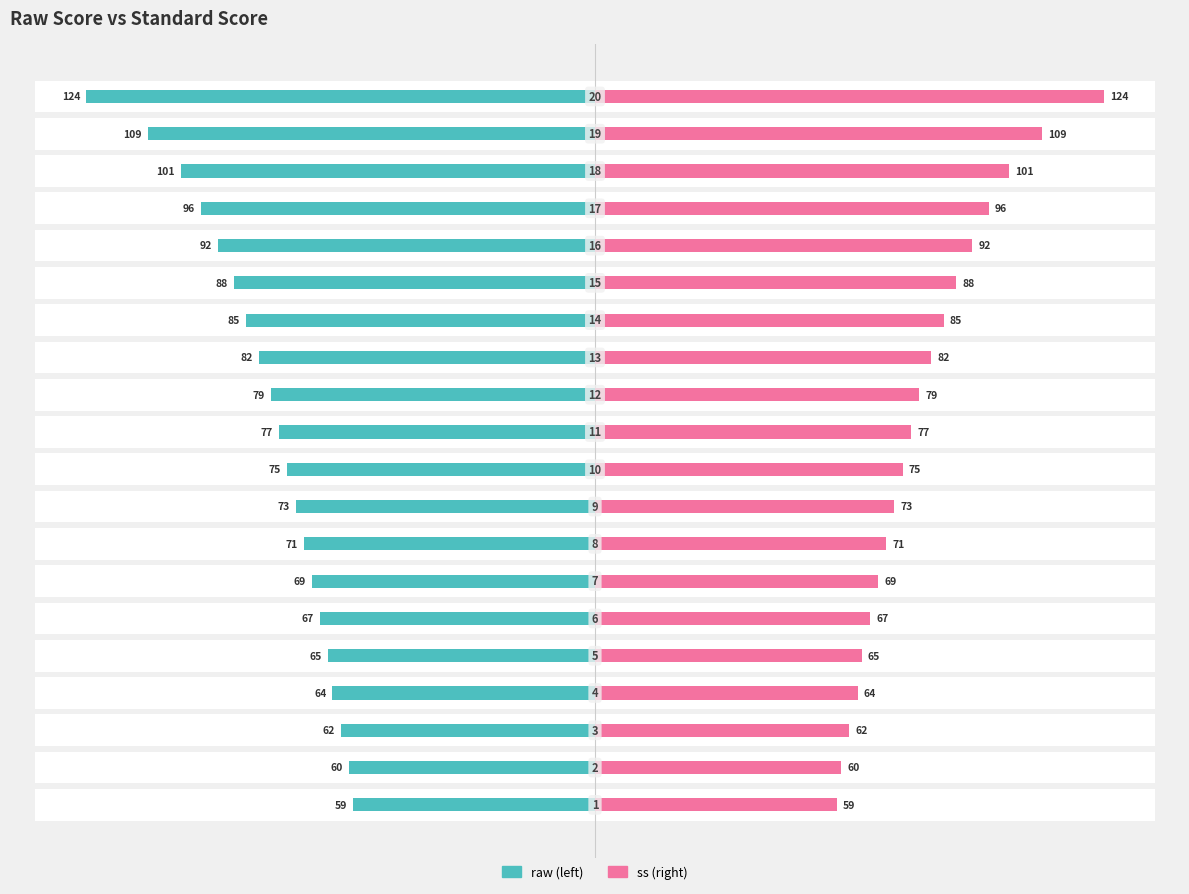

How many data points in ss (right) are less than 77?

10